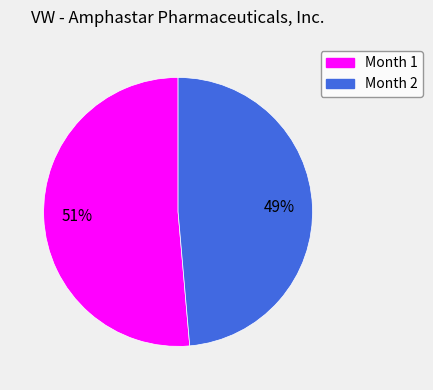

To the nearest percent, what is the combined percentage of Month 1 and Month 2?

100%